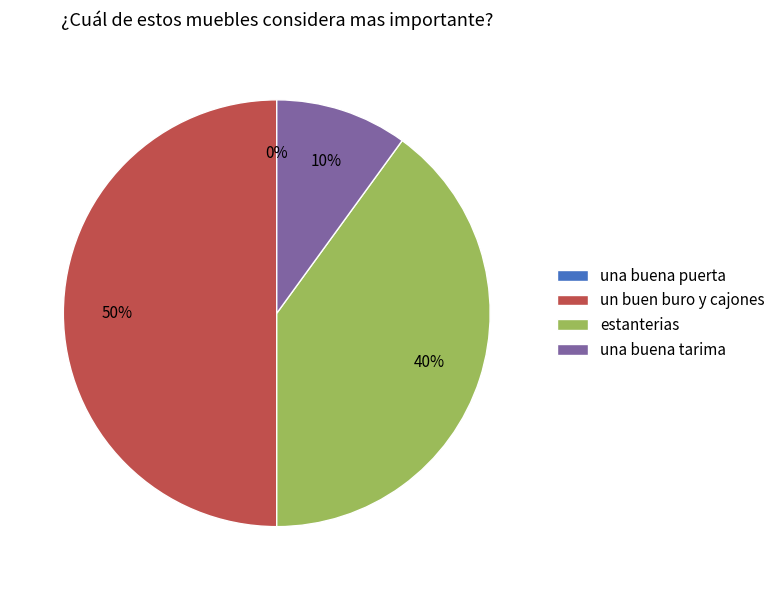

Is there any slice that represents more than half of the pie?

No